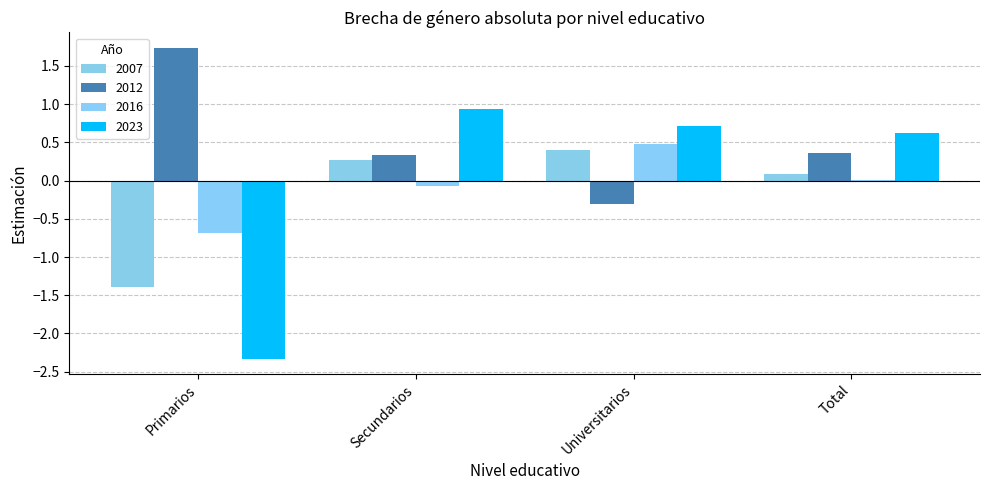

What is the sum of all 2023 values?

-0.1